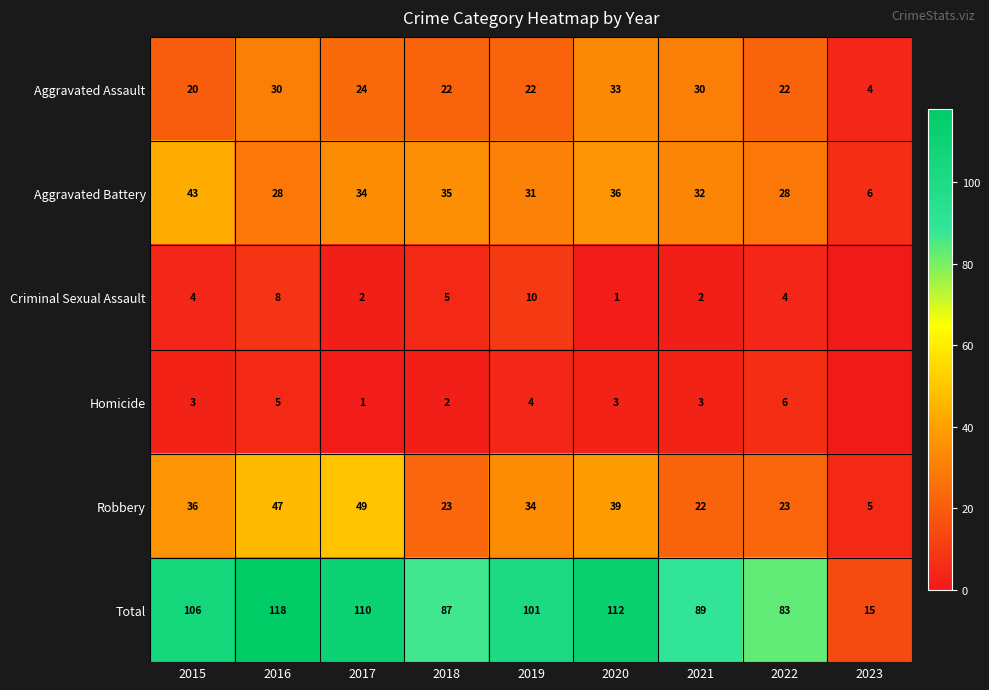

At which label does Robbery first exceed 34?

2015